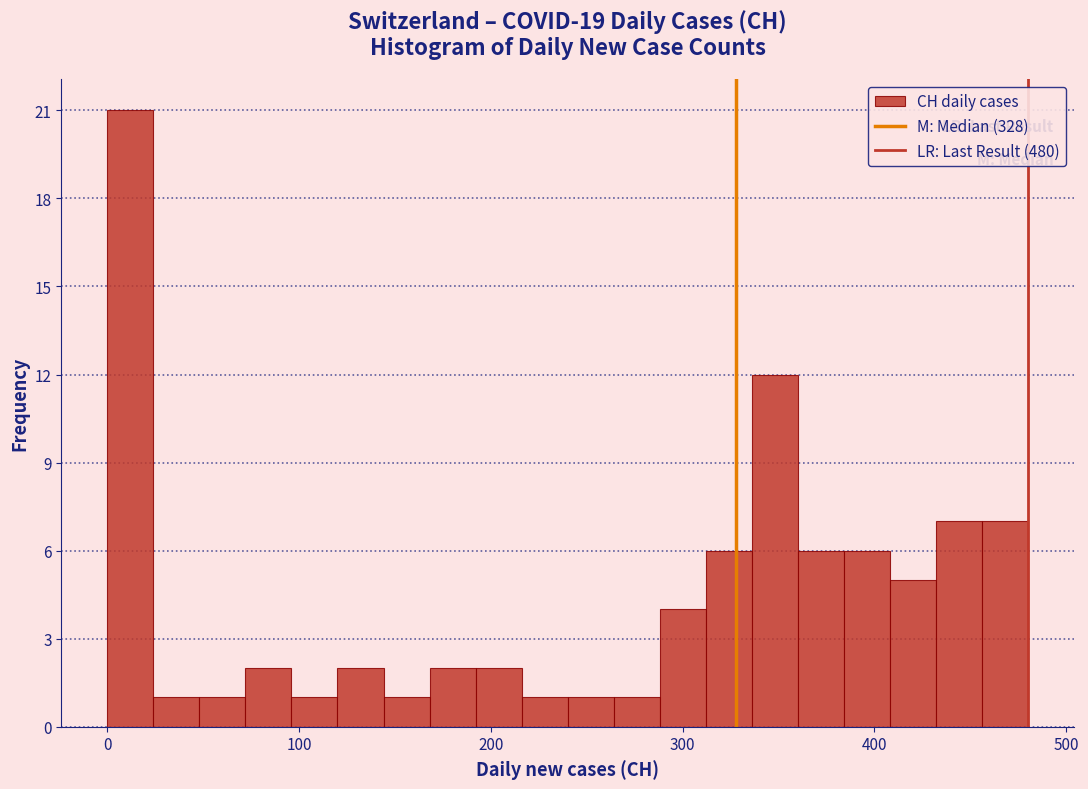

Read against the x-axis, roughly where is the centre of the tallest bar?

10